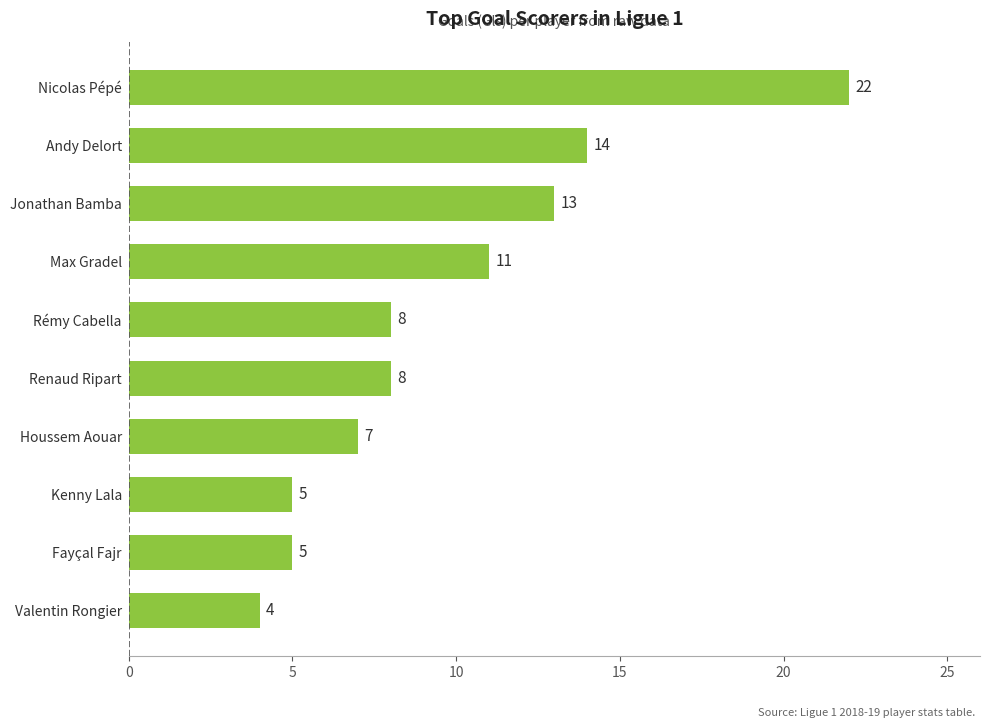

Where is the data nearest to the value 13?

Jonathan Bamba